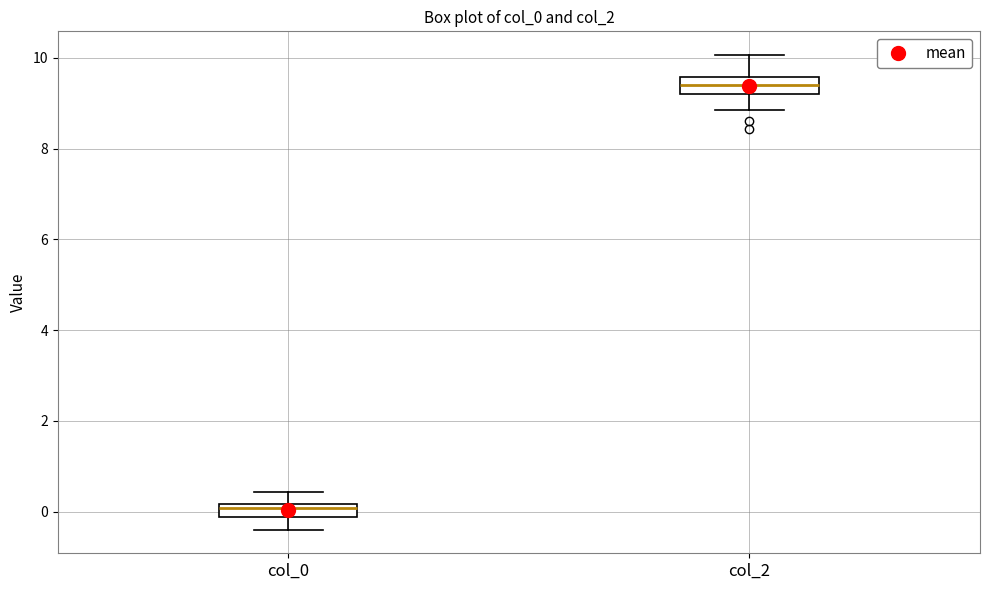

Which box's median line is the lowest?

col_0